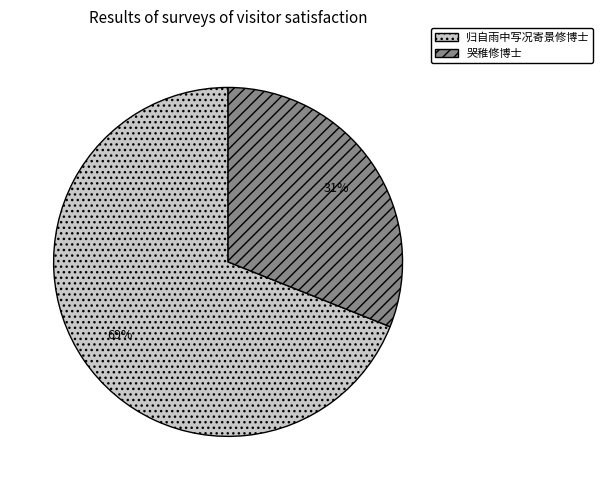

To the nearest percent, what is the difference between the largest and smallest slice percentages?

38%